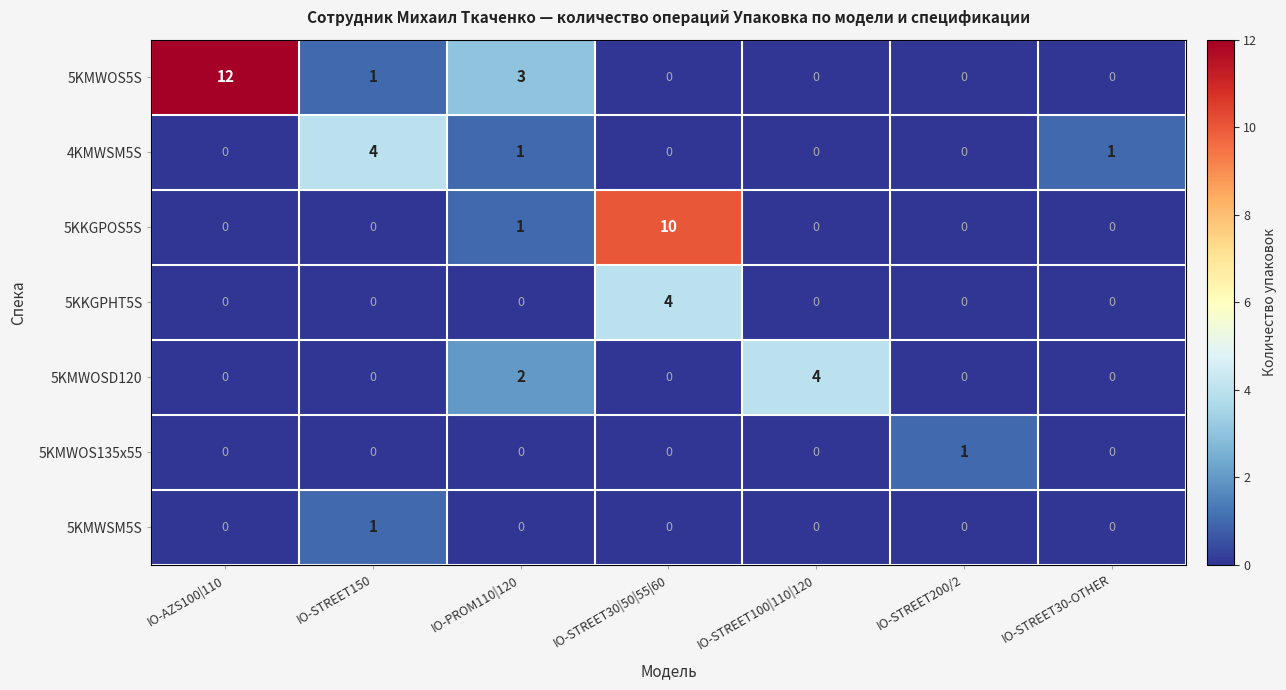

What is the greatest value displayed?

12